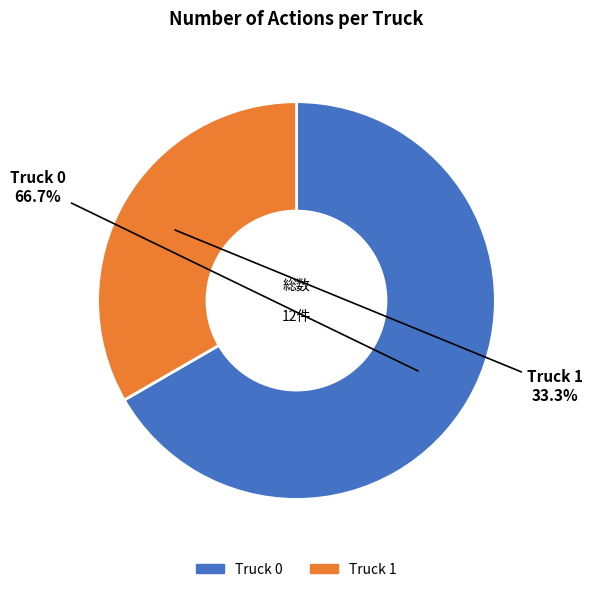

How many slices are in this pie chart?

2